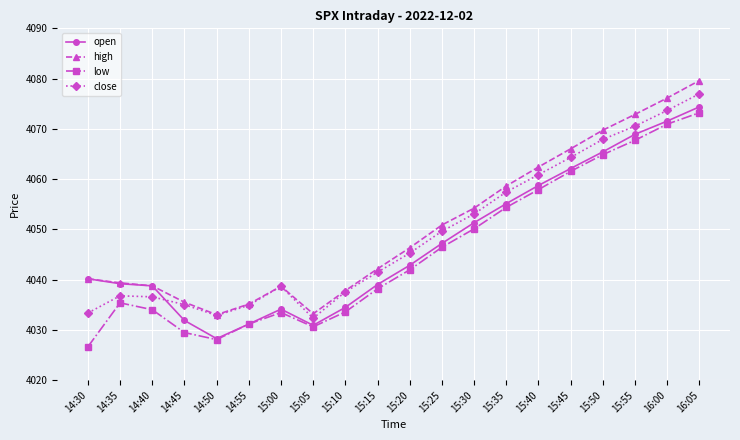

What is the average value of the high series?

4050.5